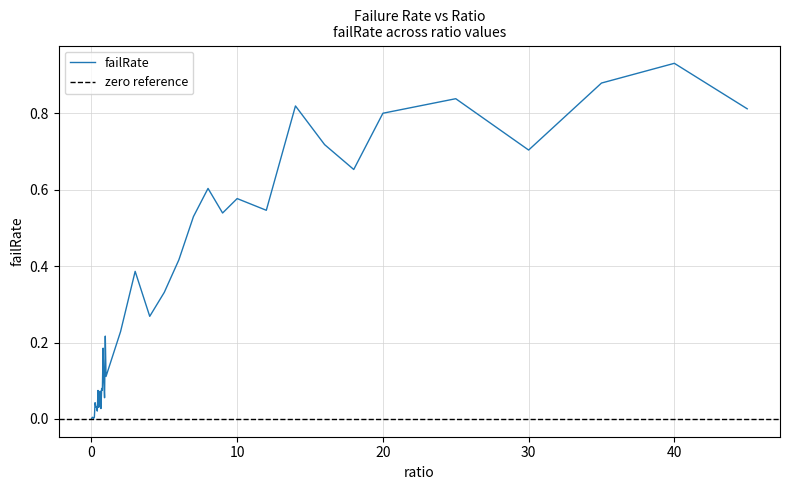

At which category does the data reach its first local valley?

0.15